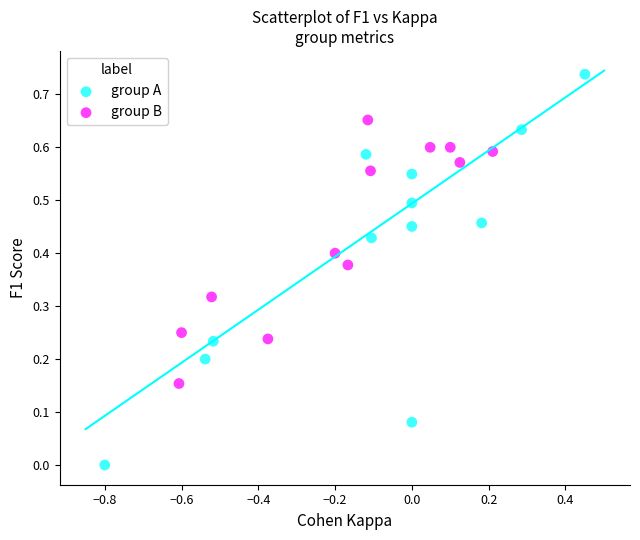

Which series reaches the maximum Y coordinate?

group A